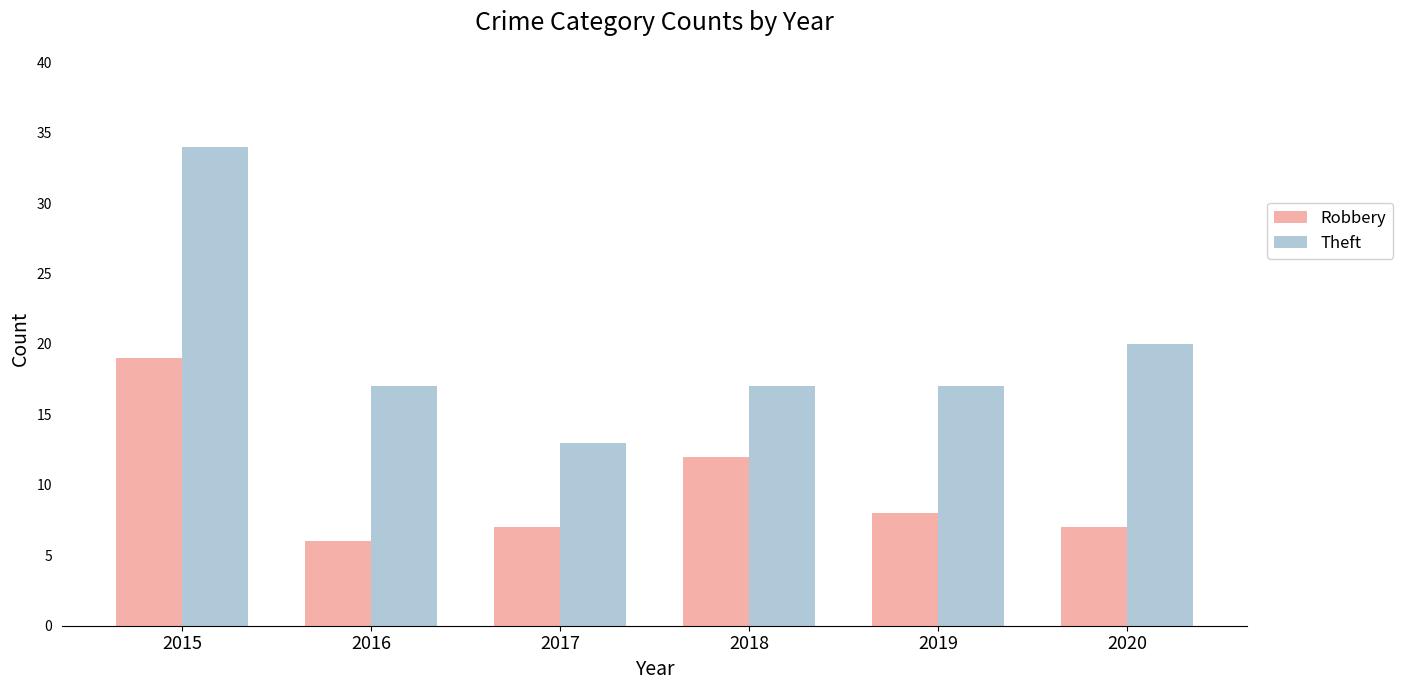

What value does the Theft series have at 2020, to the nearest 10?

20